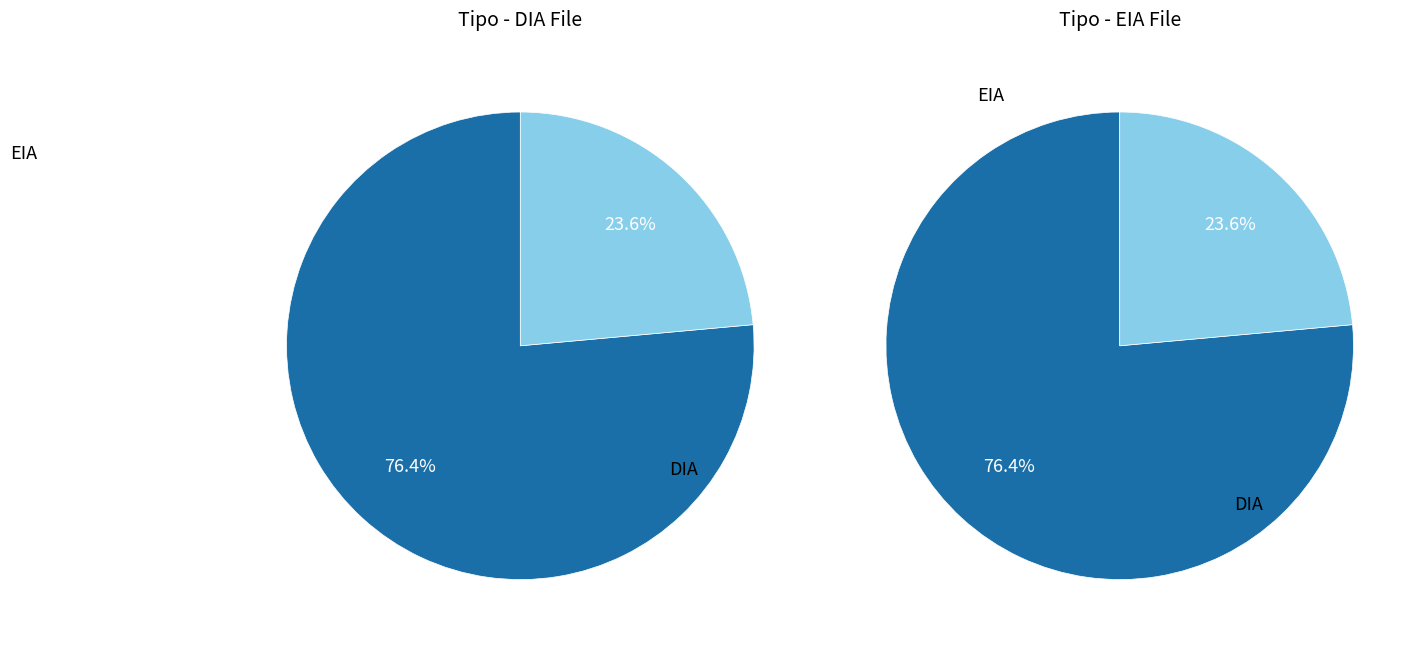

Count the number of slices in the pie.

2